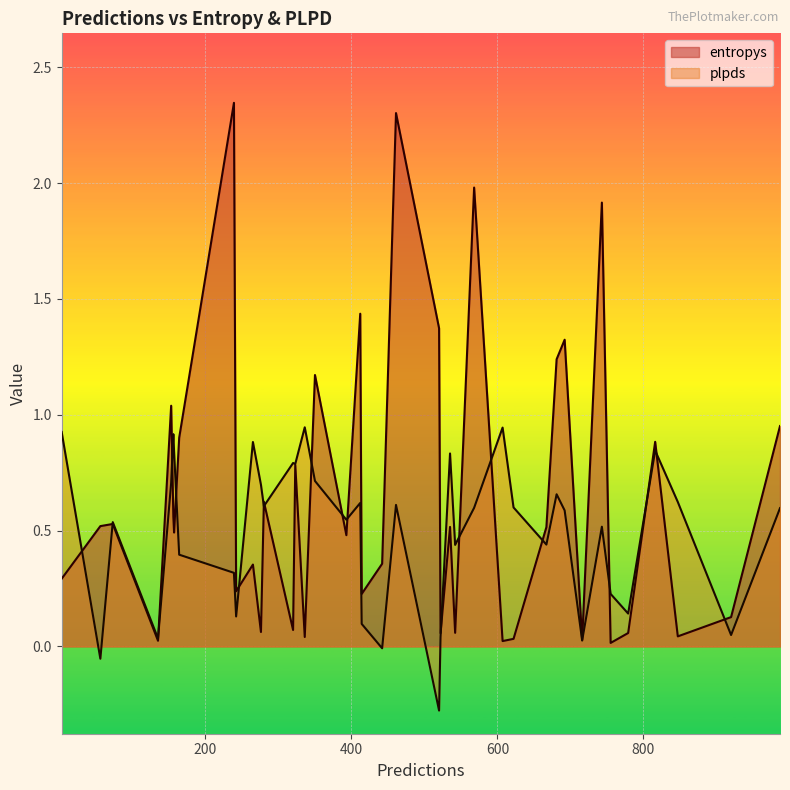

What is the difference between the highest and lowest values at 31?

0.1